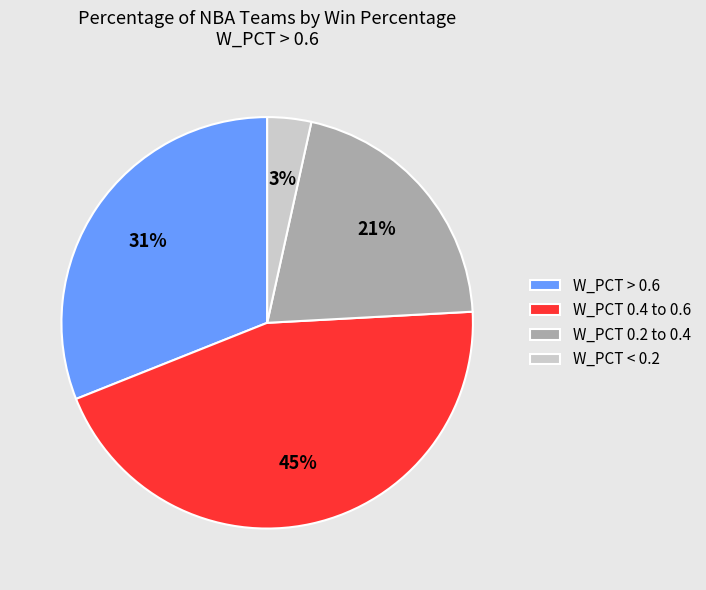

What is the ratio of the value at W_PCT 0.2 to 0.4 to the value at W_PCT 0.4 to 0.6?

0.5